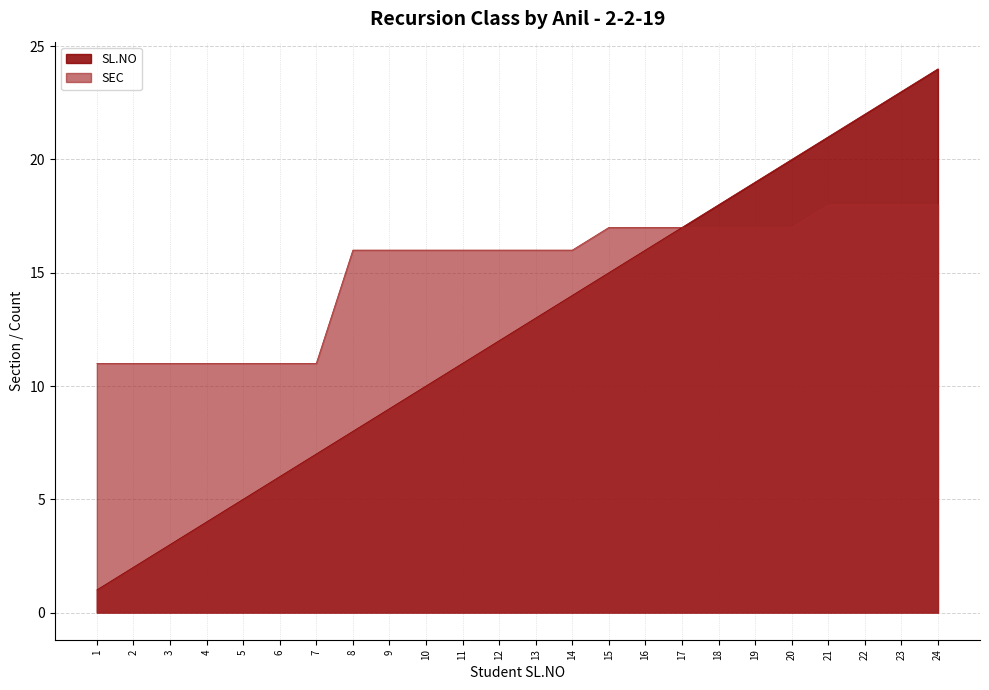

Reading left to right, extract all data points from this chart.

SL.NO: 1=1	2=2	3=3	4=4	5=5	6=6	7=7	8=8	9=9	10=10	11=11	12=12	13=13	14=14	15=15	16=16	17=17	18=18	19=19	20=20	21=21	22=22	23=23	24=24
SEC: 1=11	2=11	3=11	4=11	5=11	6=11	7=11	8=16	9=16	10=16	11=16	12=16	13=16	14=16	15=17	16=17	17=17	18=17	19=17	20=17	21=18	22=18	23=18	24=18